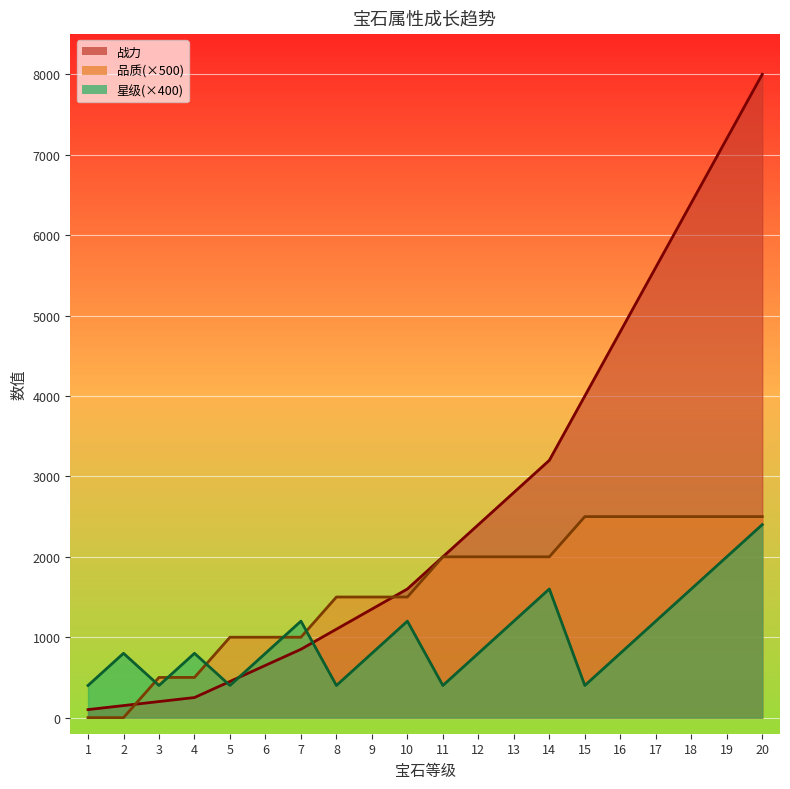

Between 13 and 16, which series saw the biggest shift?

战力